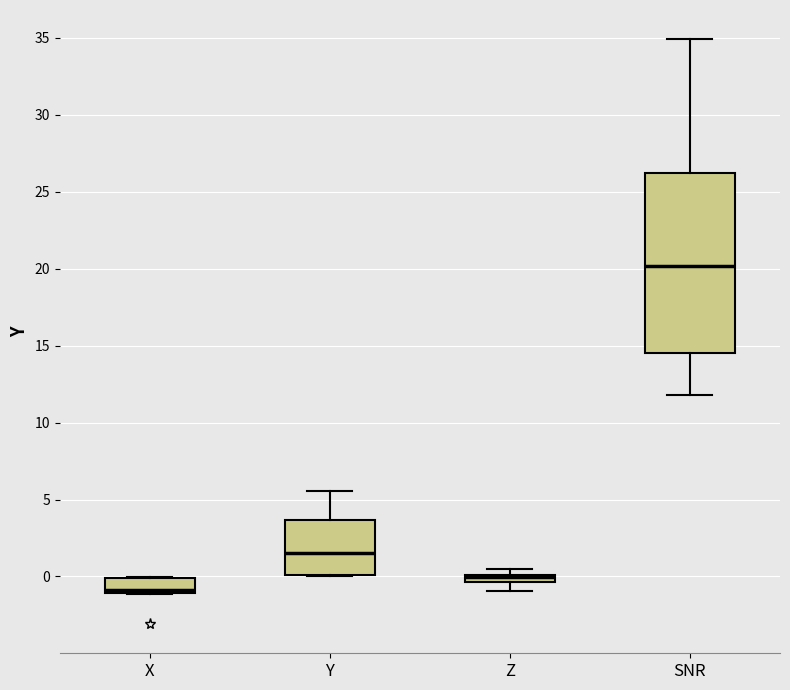

Which box is the tallest, from its lower edge to its upper edge?

SNR